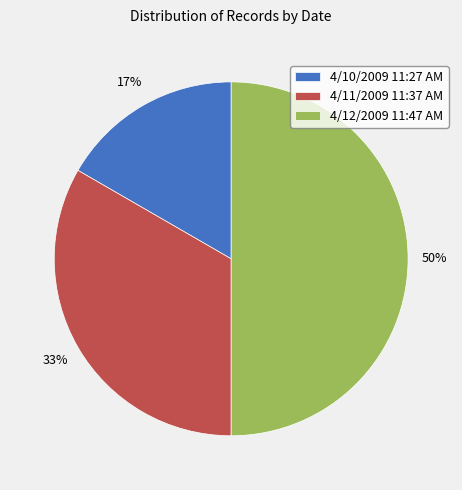

The 4/11/2009 11:37 AM slice represents 33% of the pie. True or false?

True